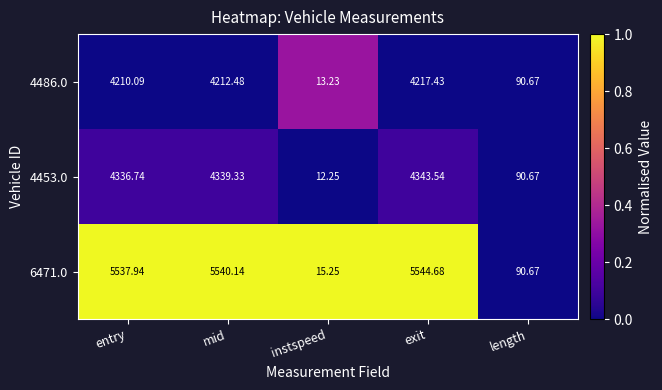

At which label is 4453.0 closest to 2177?

length